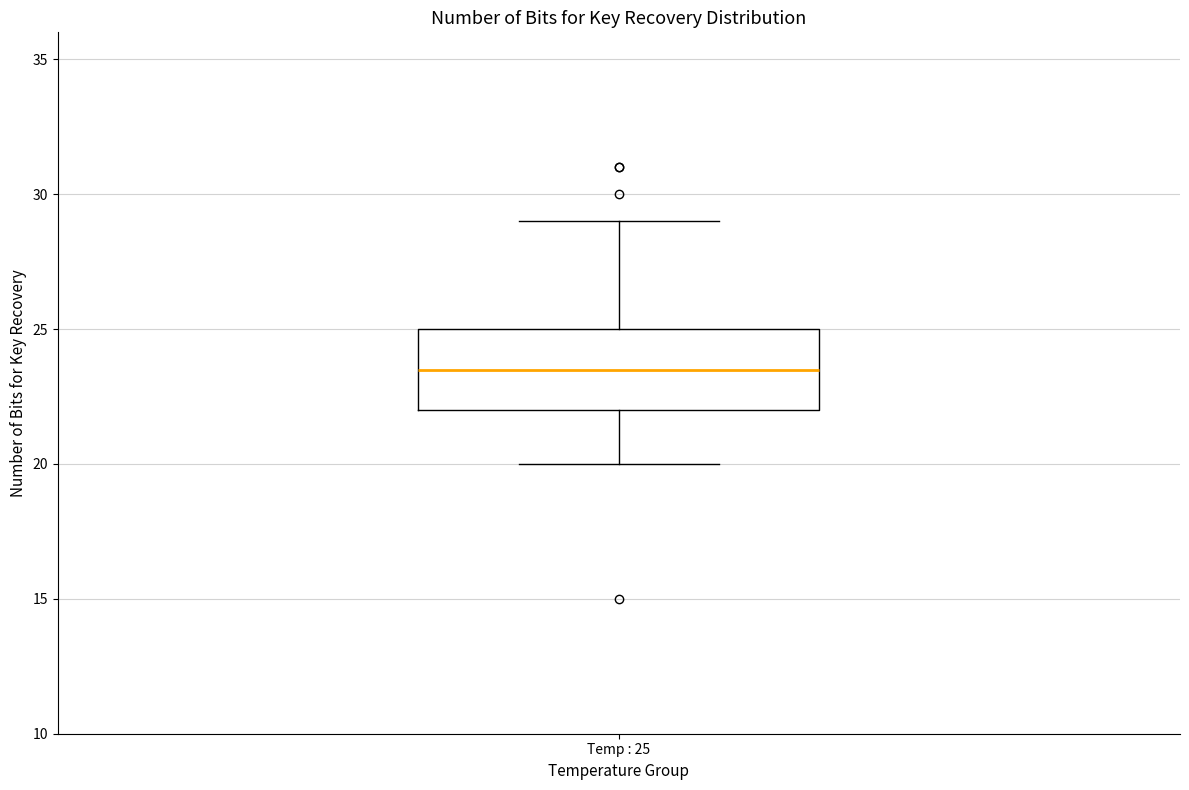

Read this box plot against the y-axis: the position of the median line, the range covered by the box, and the ends of both whiskers. The values are not printed on the chart, so give them approximately, as read against the axis.

median 23.5, box 22.0 to 25.0, whiskers 20.0 to 29.0